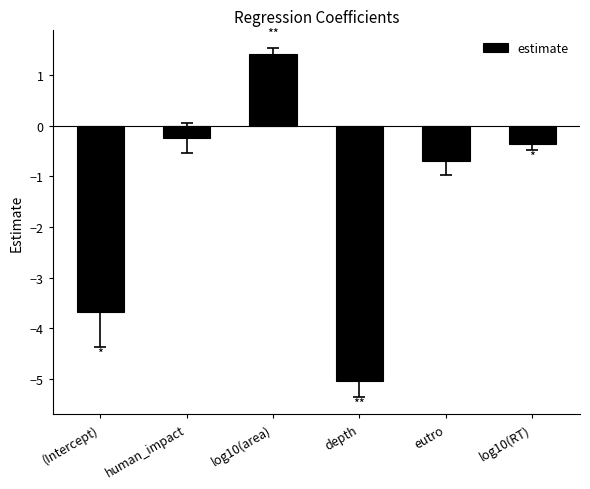

At which label is the value closest to -1?

eutro